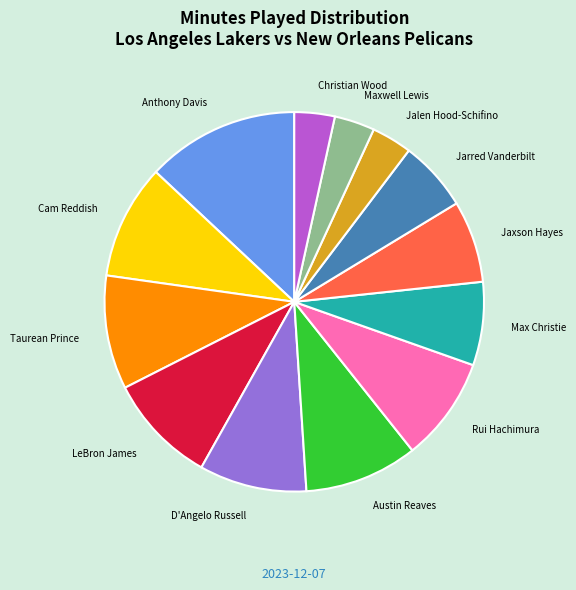

Approximately how many times larger is the value at Jalen Hood-Schifino compared to Max Christie?

0.5